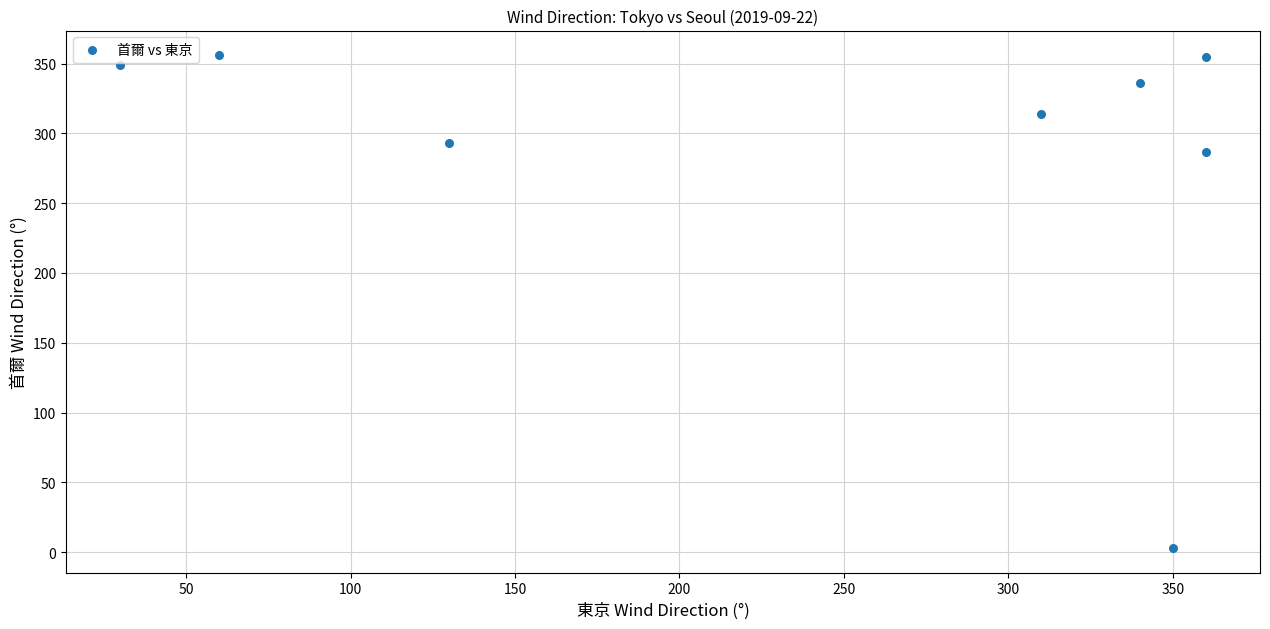

What Y value in the scatter plot is closest to 179?

287